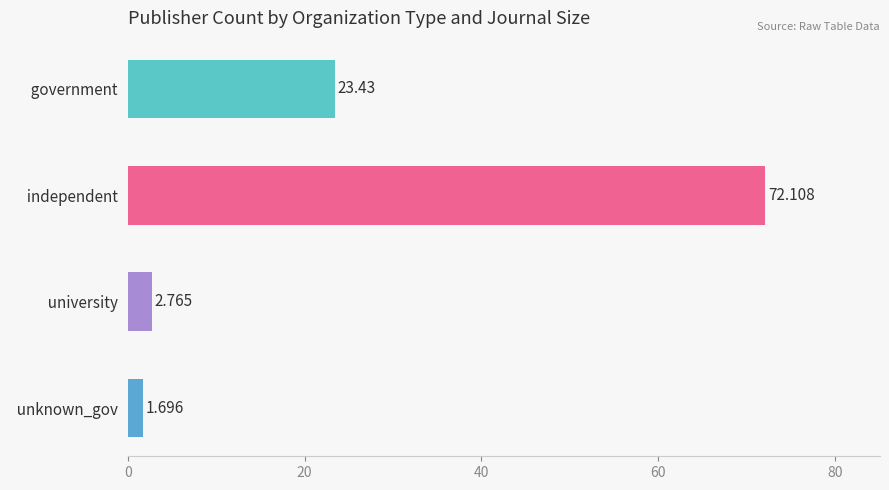

What is the value of the 4th bar from the left?

1.7